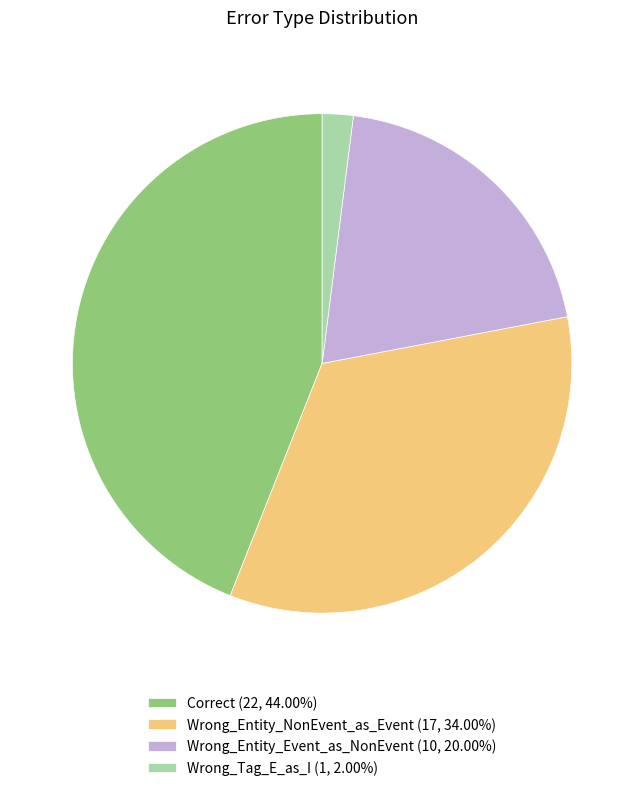

Does any single category account for the majority?

No